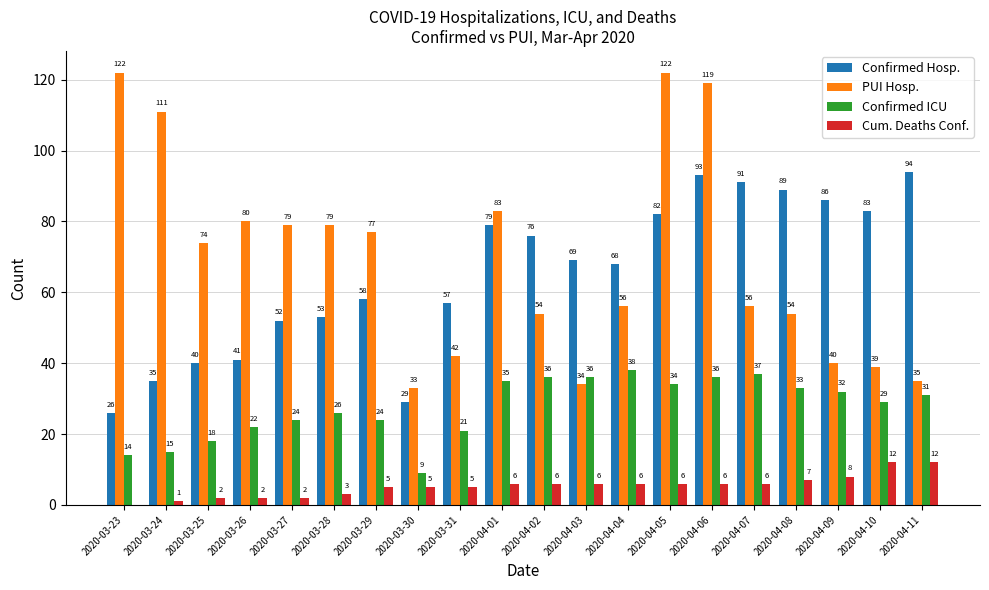

Is it true that Confirmed ICU equals 35 at 2020-04-01?

True